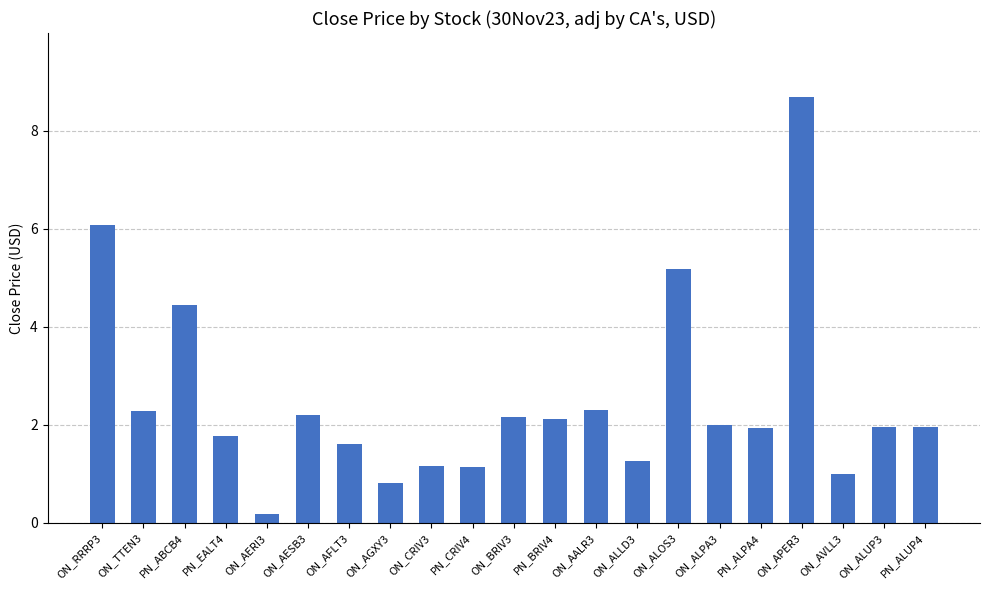

True or false: the data shows 2.3 at ON_AALR3.

True